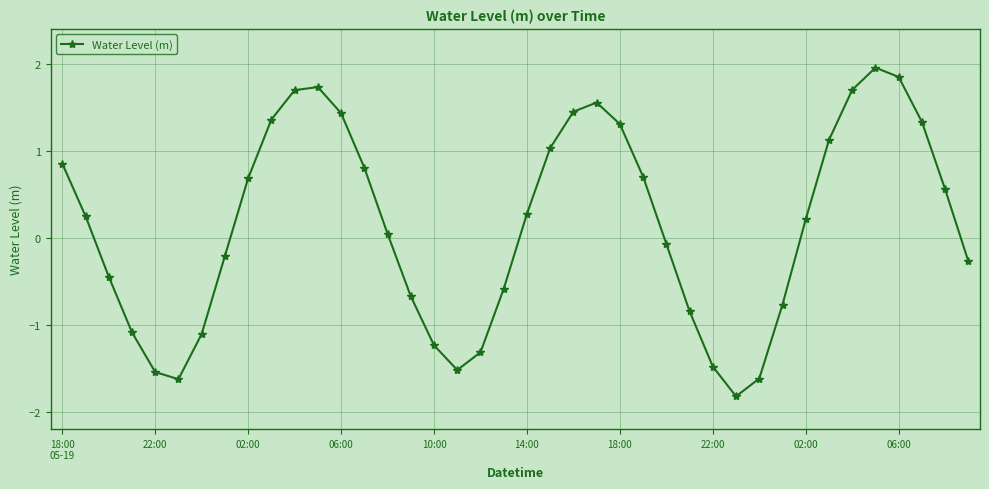

What is the sum of all values?

5.6